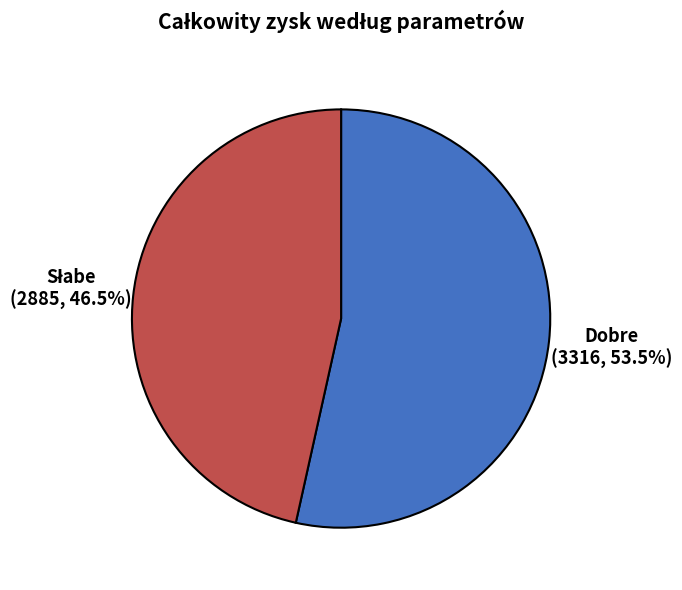

Which category has the biggest portion of the pie?

Dobre